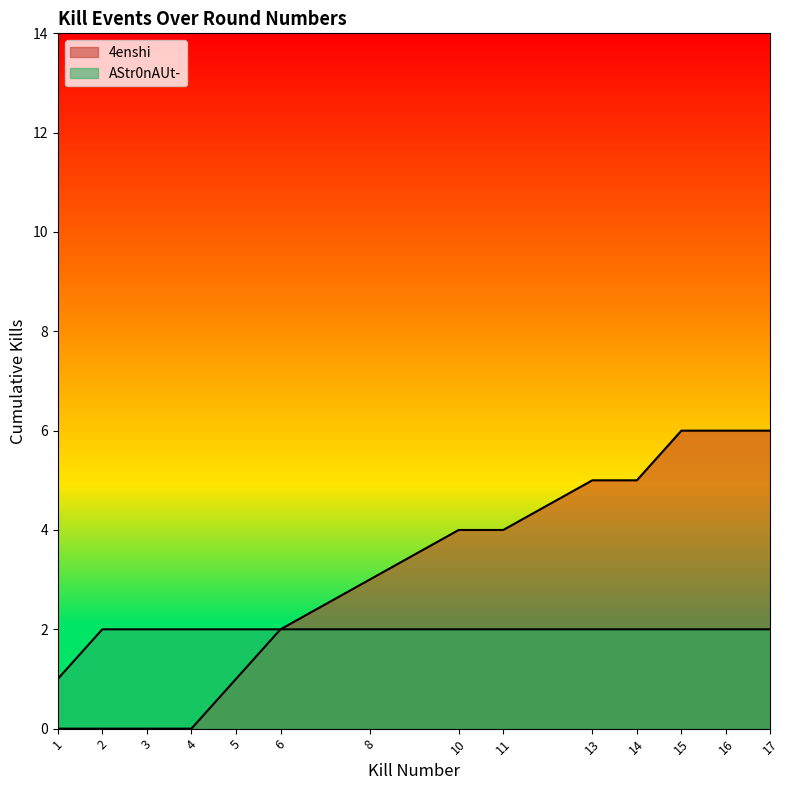

Does the chart display data point markers on the line(s)?

No